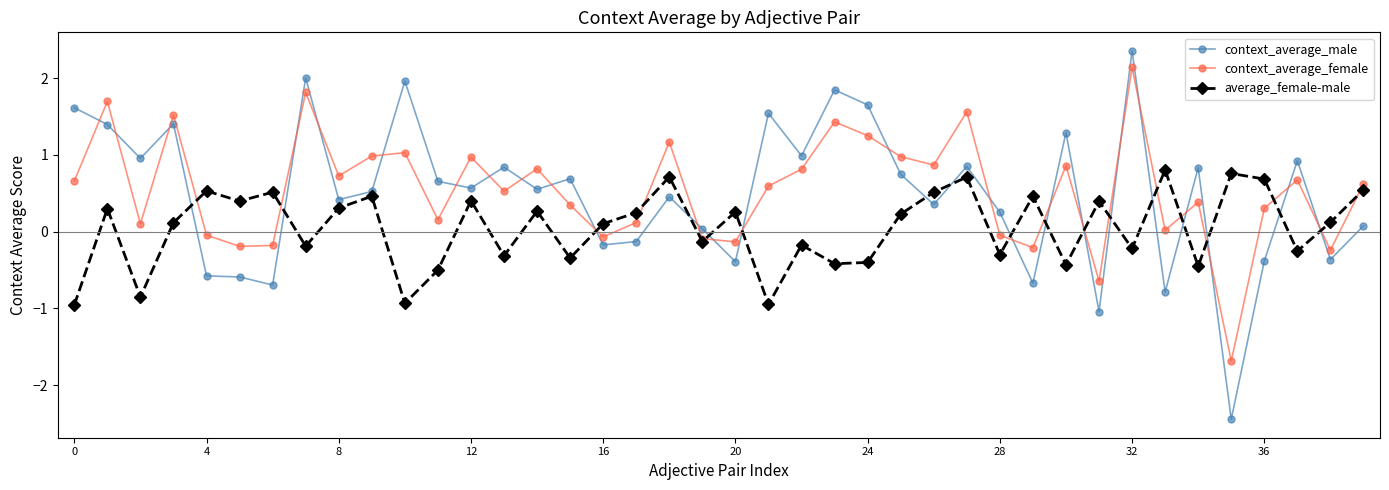

What is the value of the context_average_male point at the 30th from the left?

-0.7